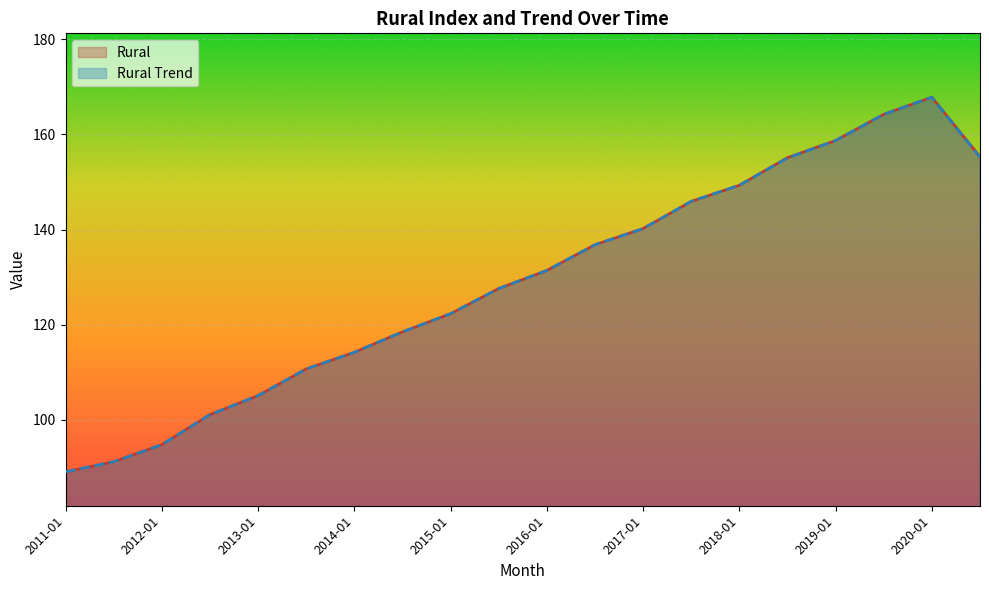

Where do Rural Trend and Rural first cross each other?

2013-01 and 2013-07